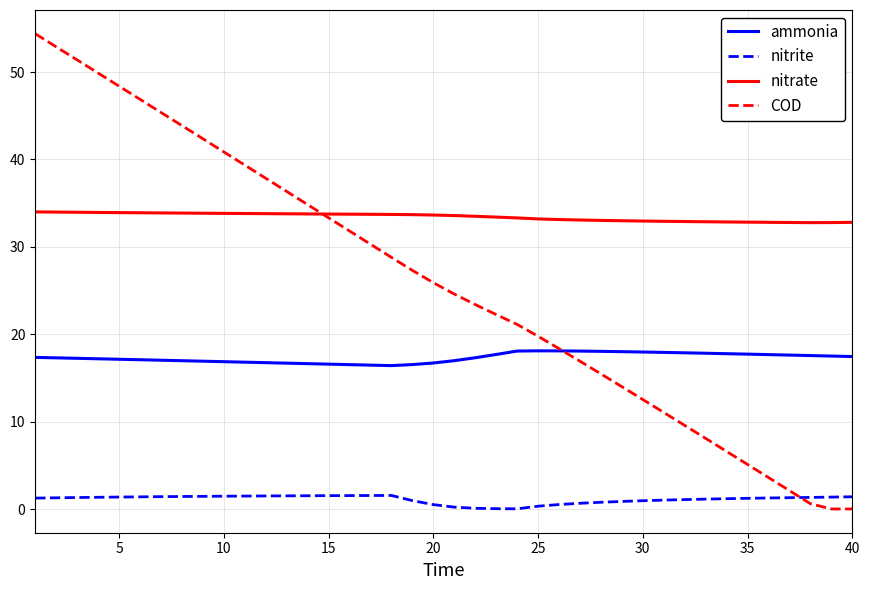

Which series has the largest total across all categories?

nitrate